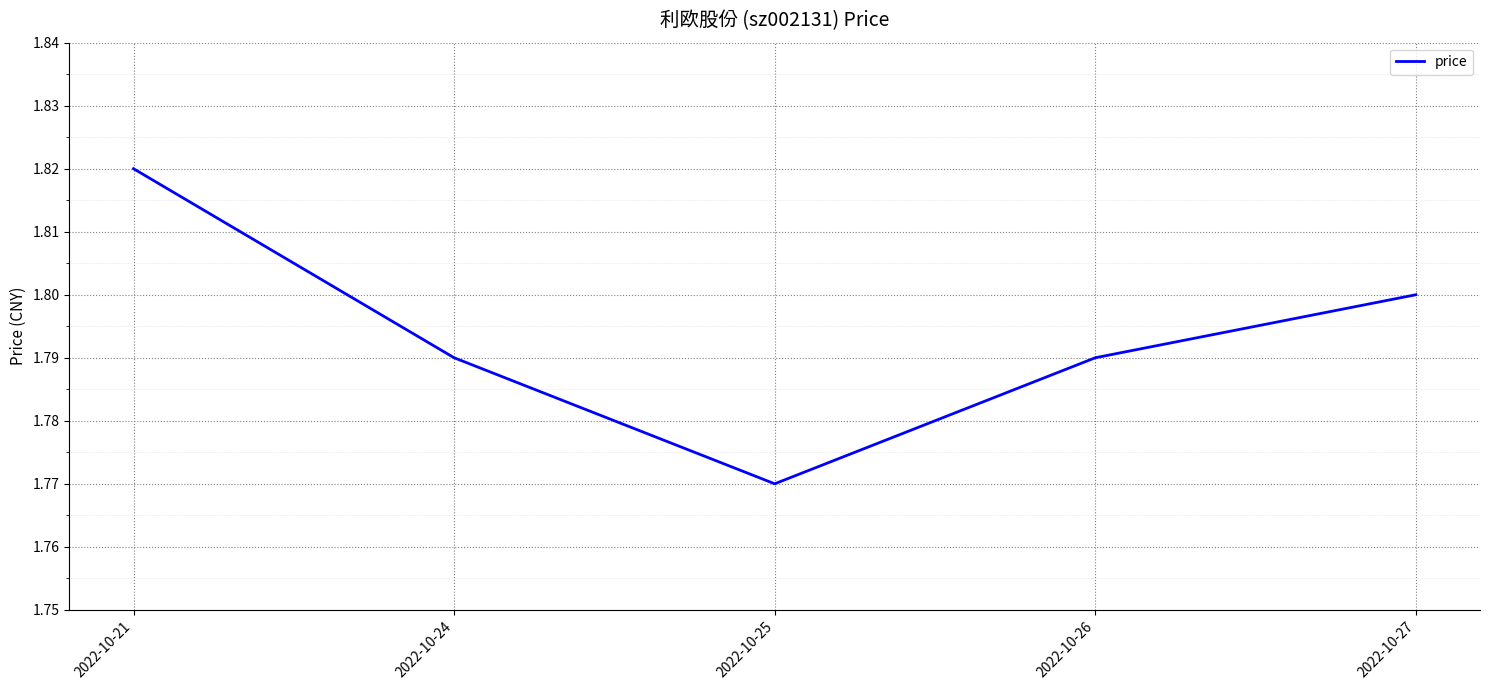

Between 2022-10-26 and 2022-10-27, which is larger?

2022-10-27